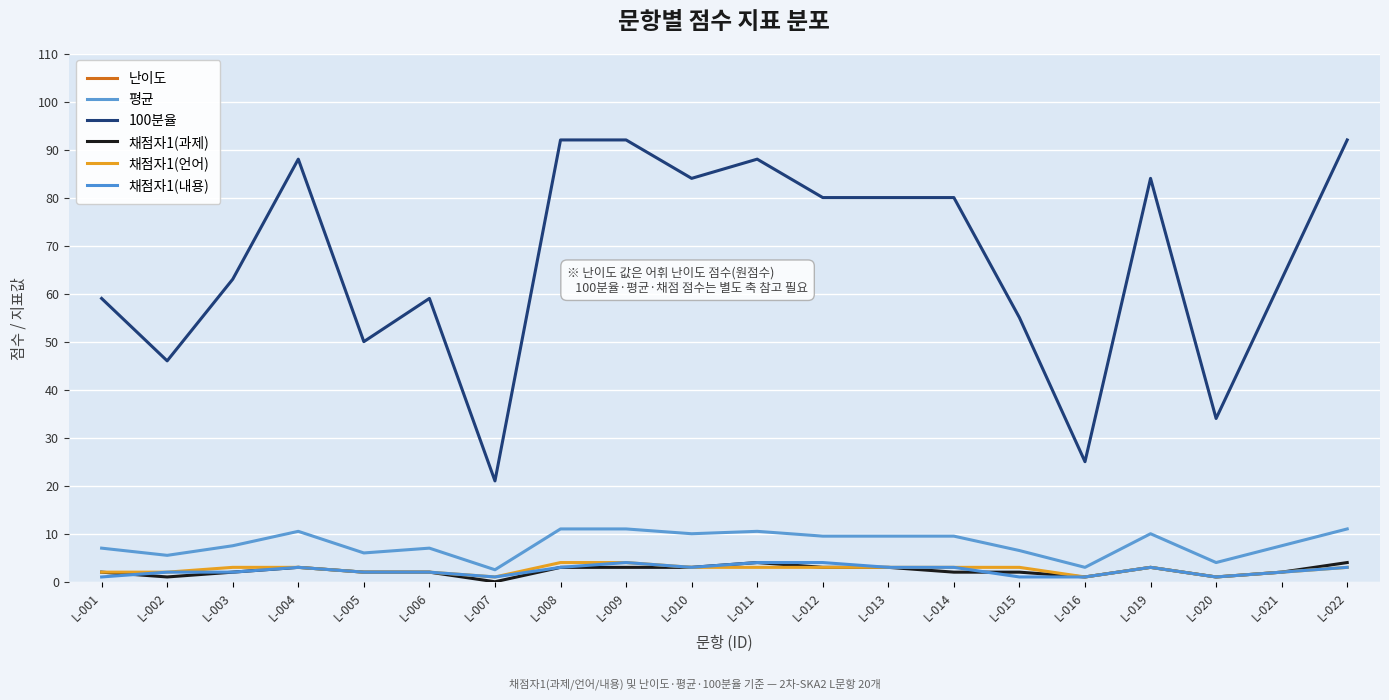

What is the difference between the maximum and minimum values in the 채점자1(언어) series?

3.0